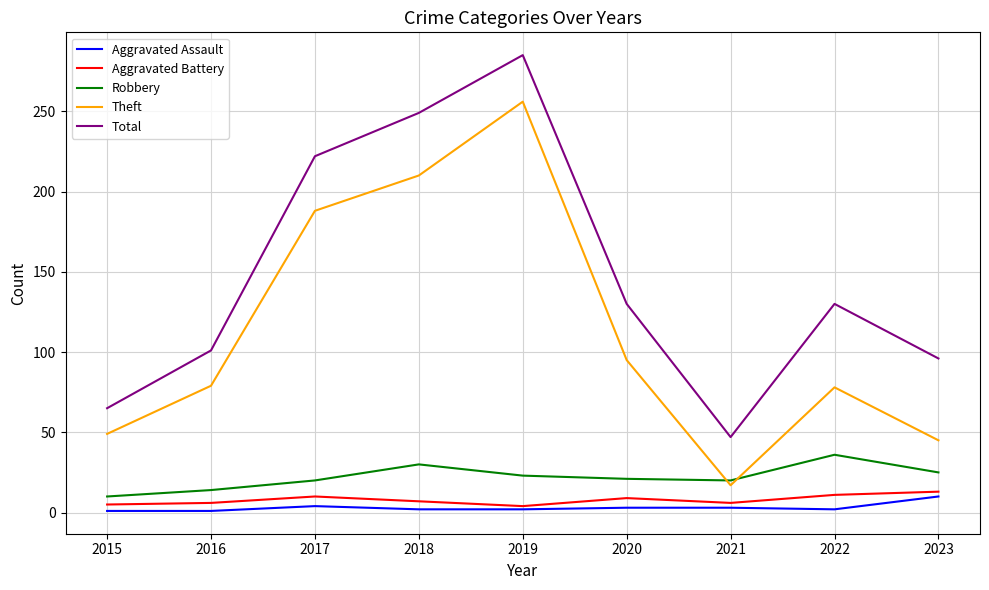

At which label is Theft closest to 136?

2020